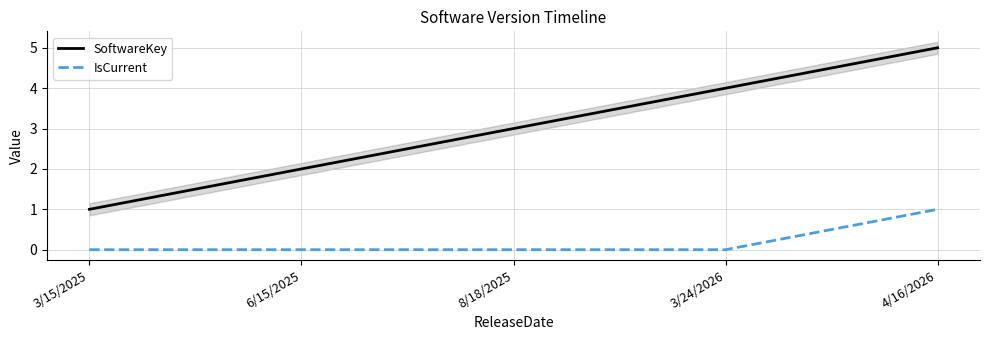

At which label does SoftwareKey reach its peak?

4/16/2026